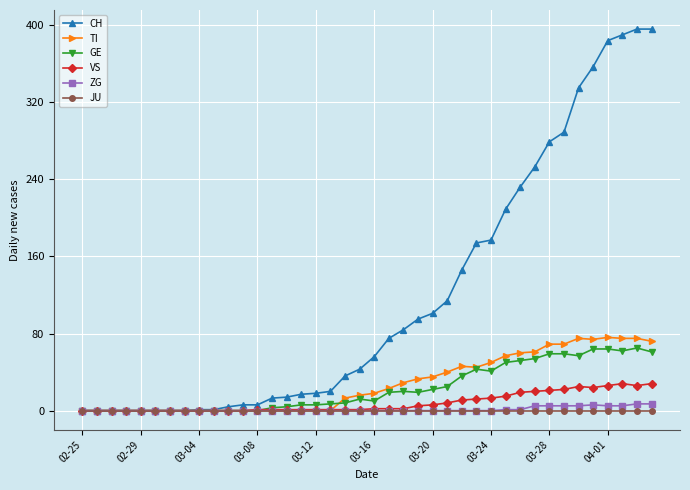

Which series has the largest range (max minus min)?

CH